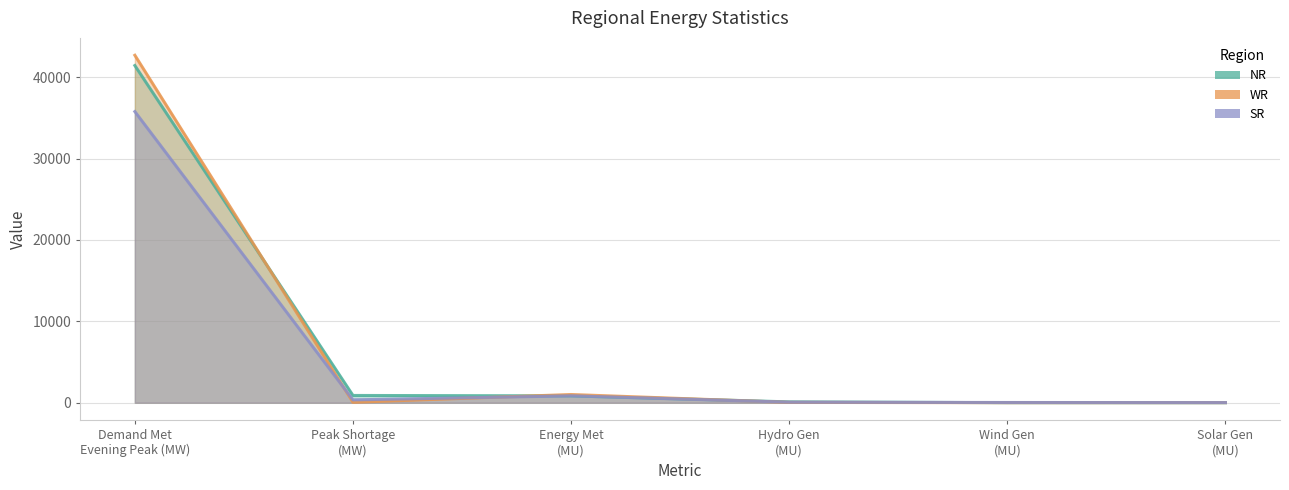

What is the label of the 3rd point from the left?

Energy Met
(MU)